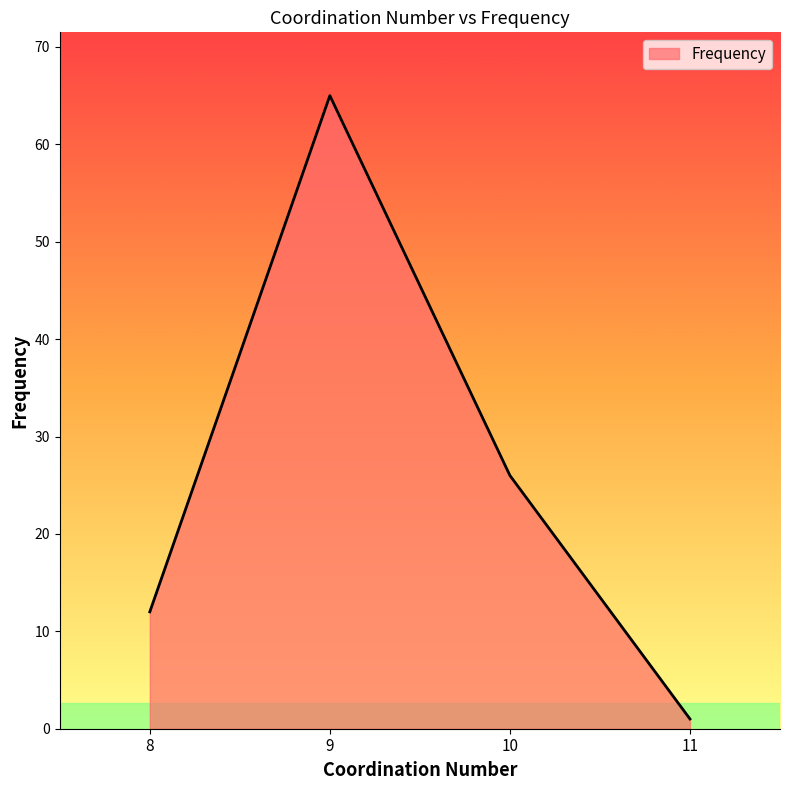

True or false: the data shows 12 at 8.

True